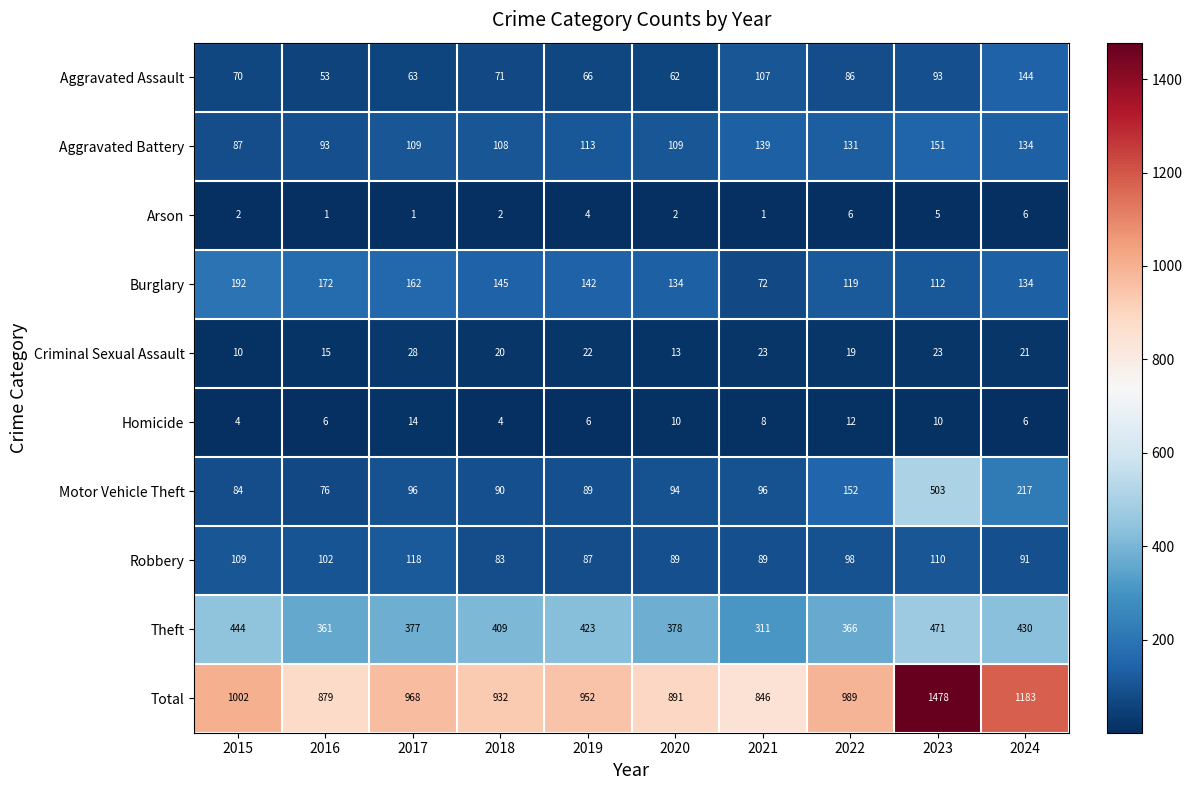

Rank the series by their maximum value, from lowest to highest.

Arson, Homicide, Criminal Sexual Assault, Robbery, Aggravated Assault, Aggravated Battery, Burglary, Theft, Motor Vehicle Theft, Total